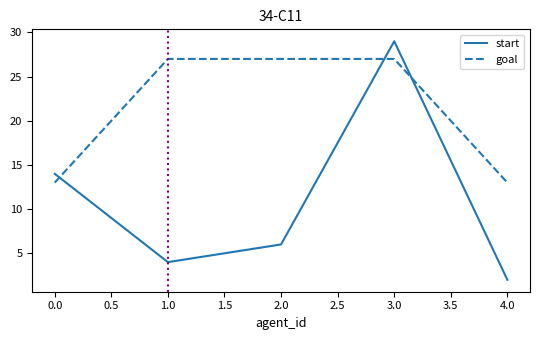

How many times do start and goal cross each other?

3